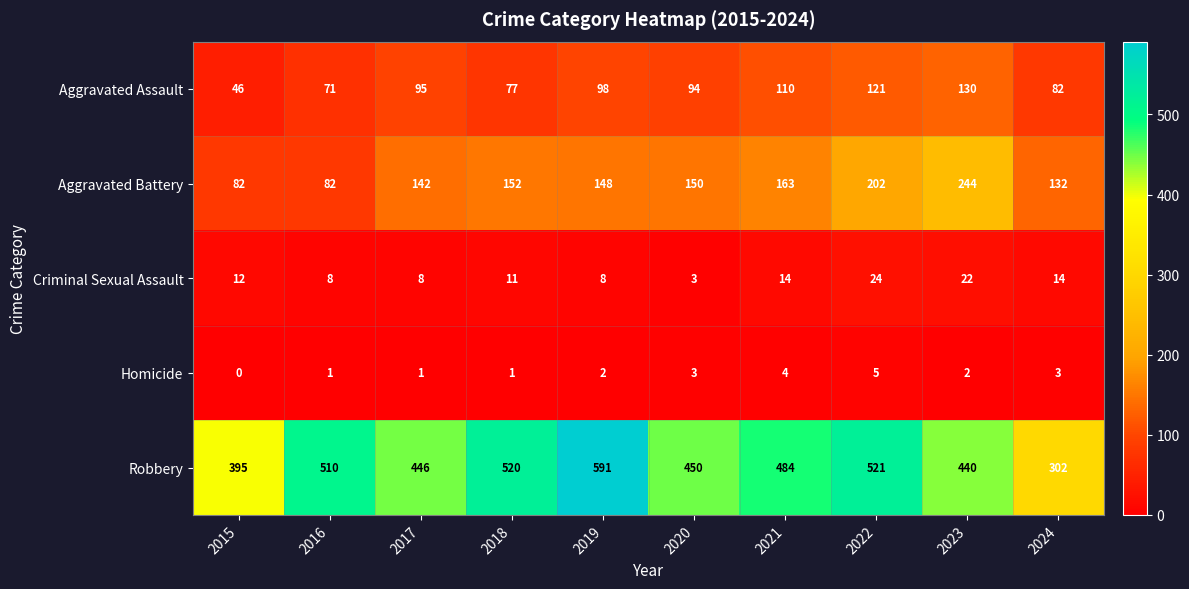

At which label is Aggravated Battery closest to 163?

2021